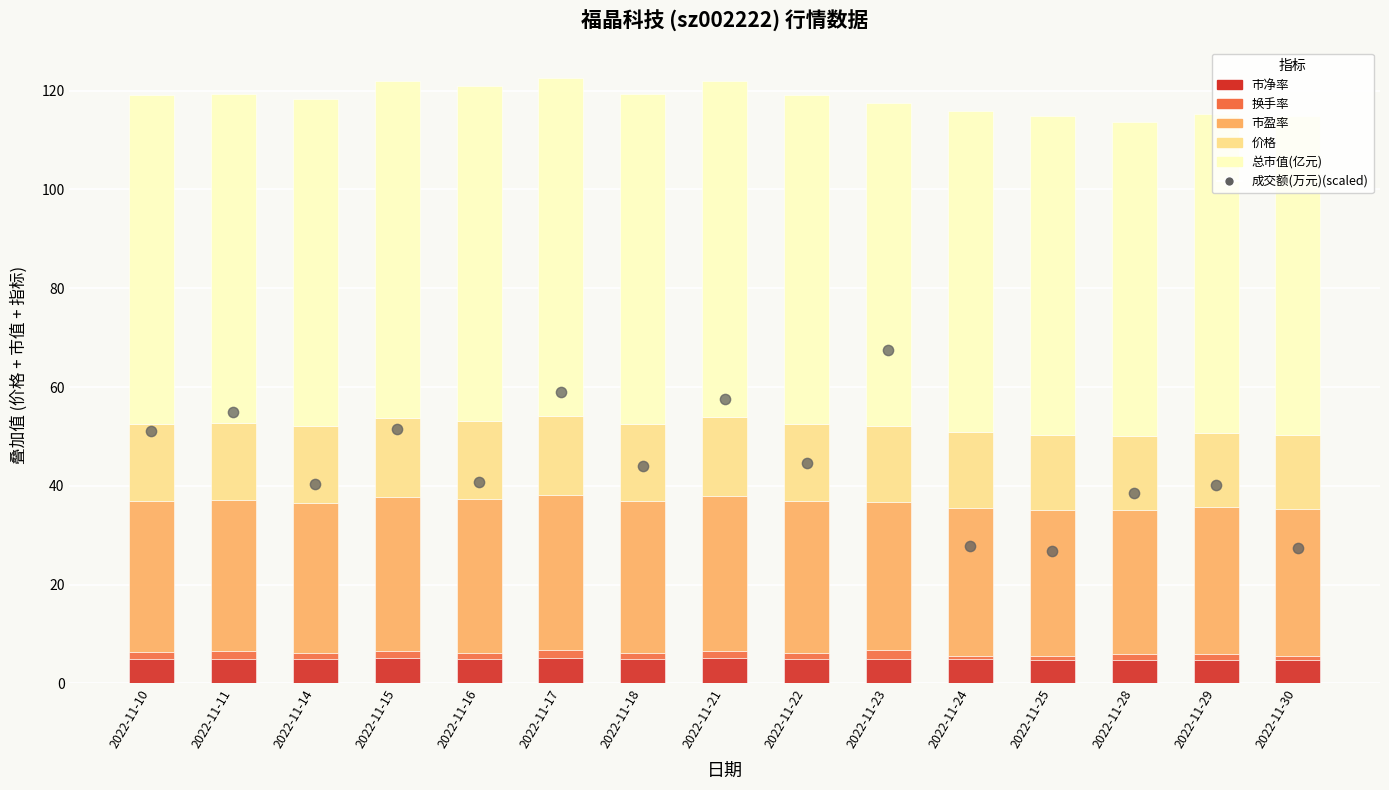

At which category is the sum across all series the highest?

2022-11-23